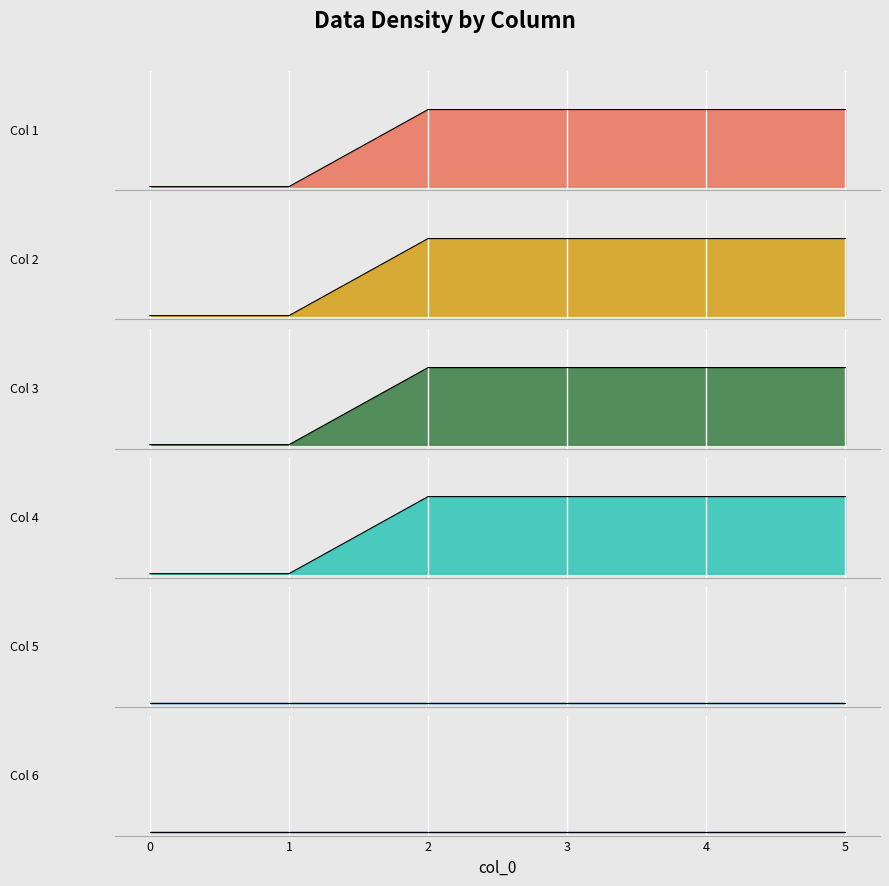

True or false: 1 has more than 2 interior local peaks.

False